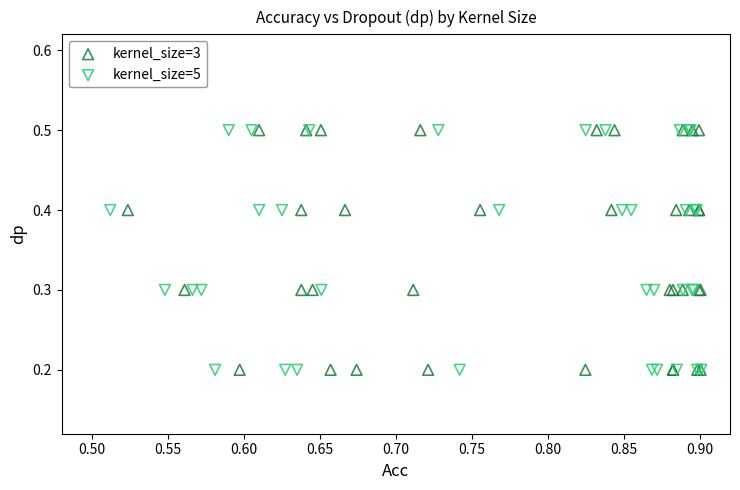

What are all the series names shown in the legend?

kernel_size=3, kernel_size=5